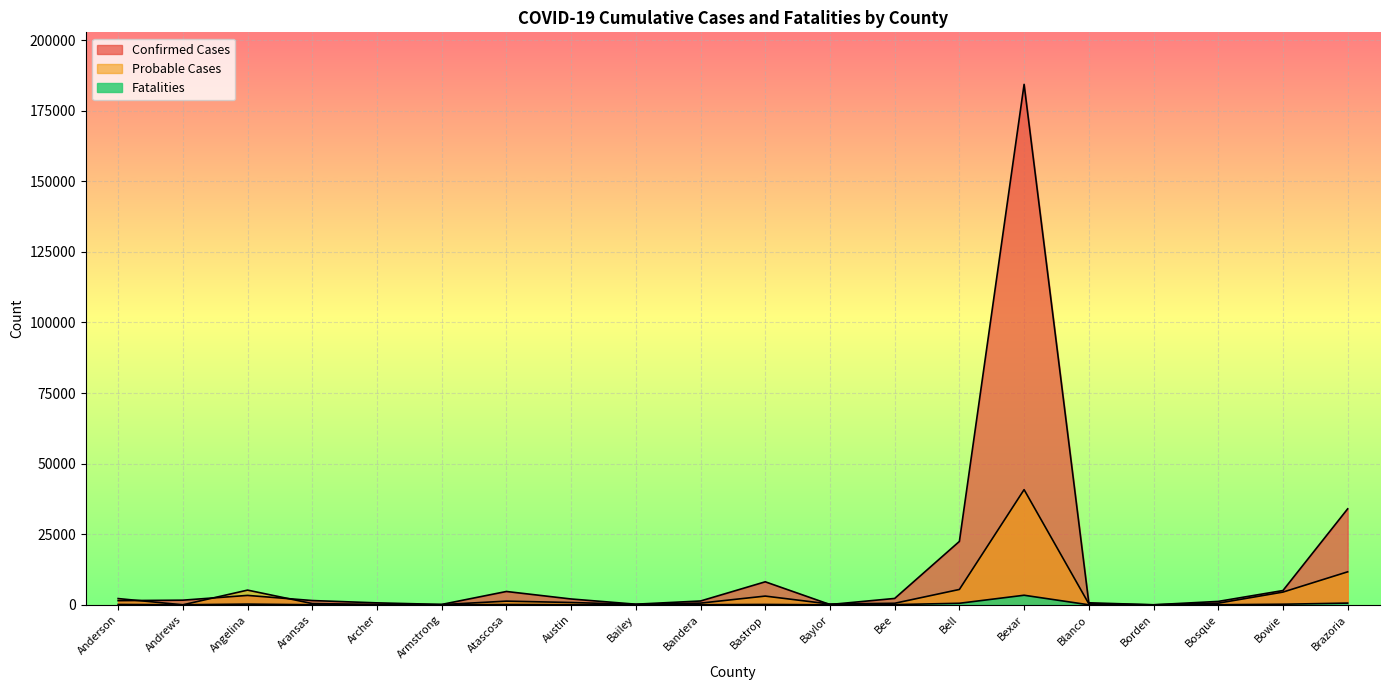

Which series has the widest spread of values?

Confirmed Cases